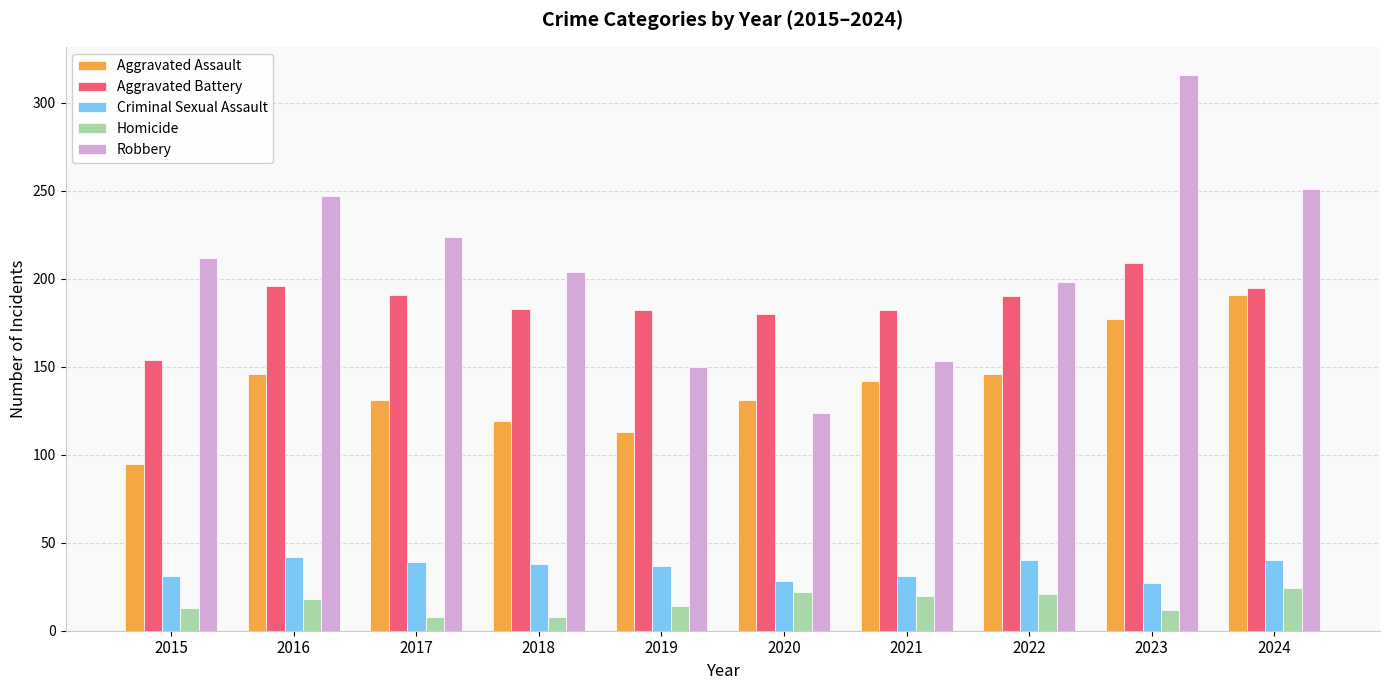

What is the value of the Aggravated Assault bar at the 4th from the left?

119